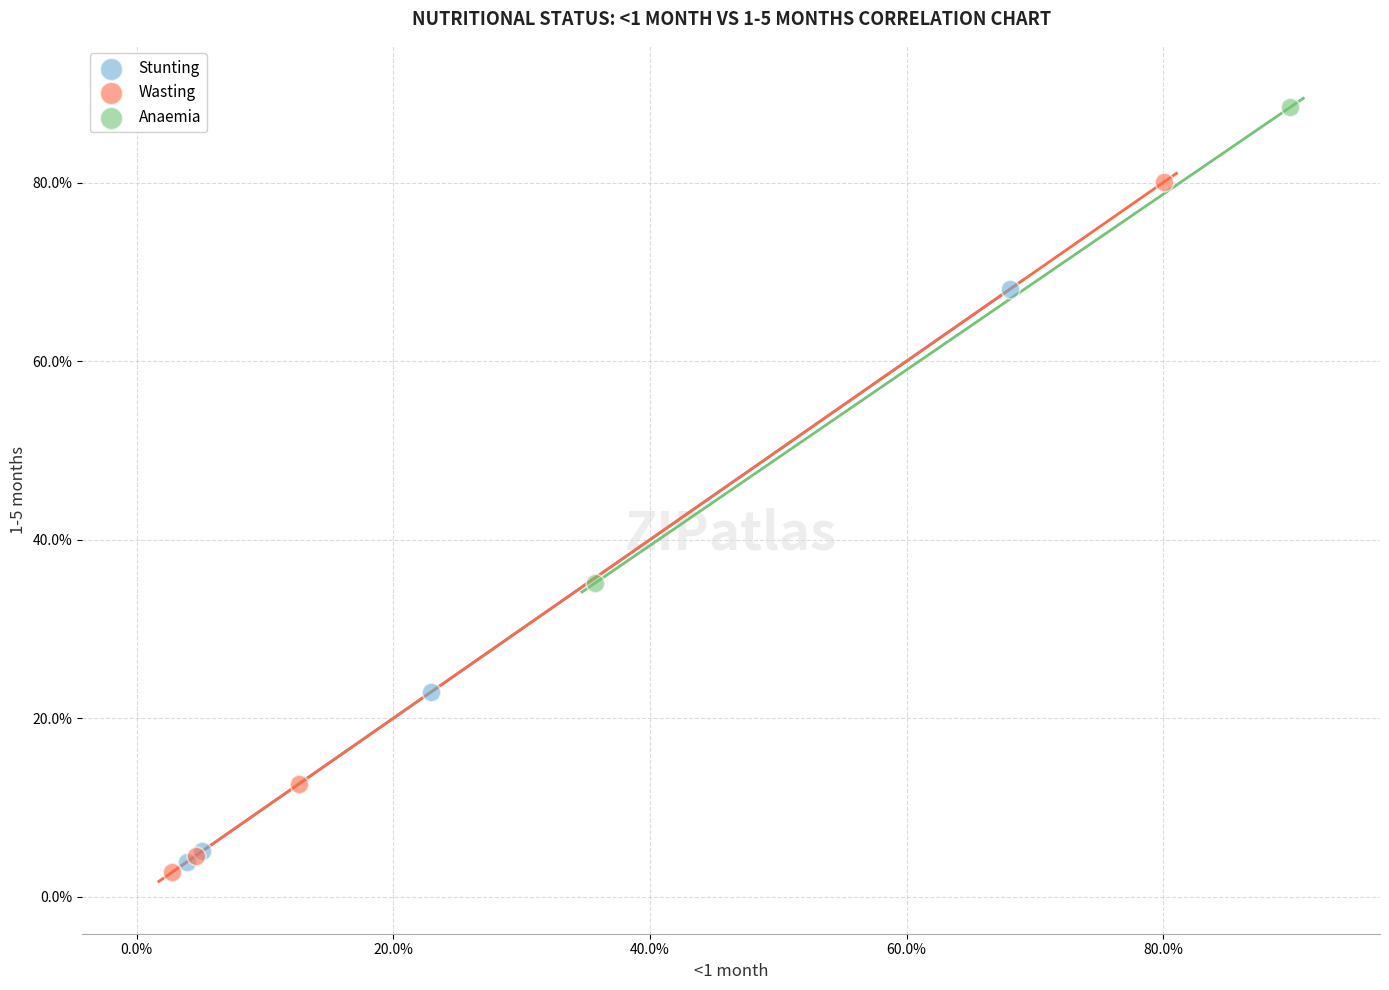

What are all the series names shown in the legend?

Stunting, Wasting, Anaemia